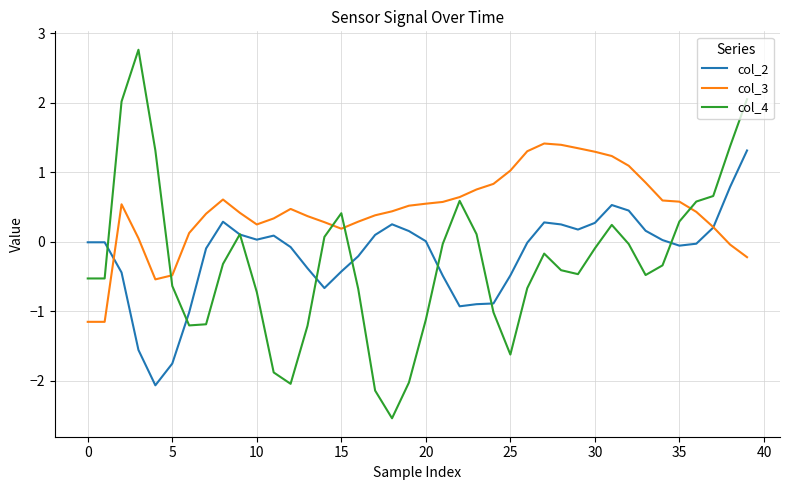

Which series has the widest spread of values?

col_4